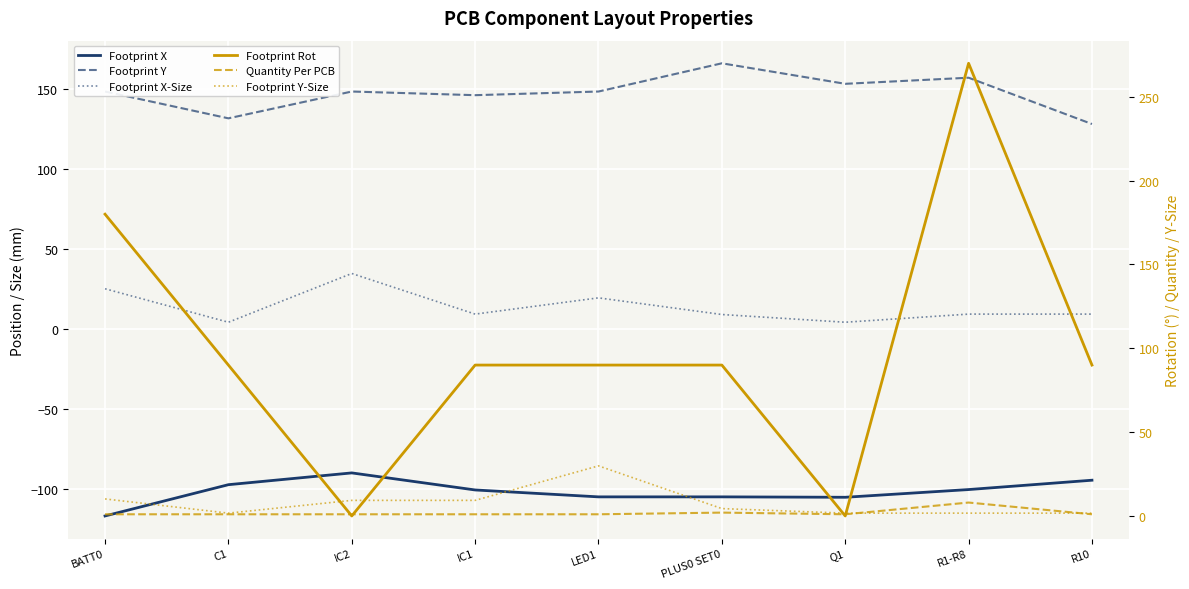

Which series has the largest range (max minus min)?

Footprint Rot